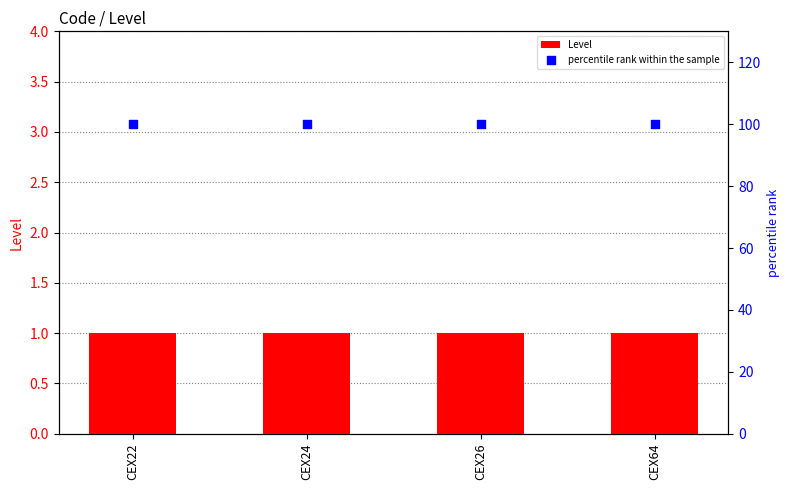

Which series has the largest Y range (max minus min)?

Level